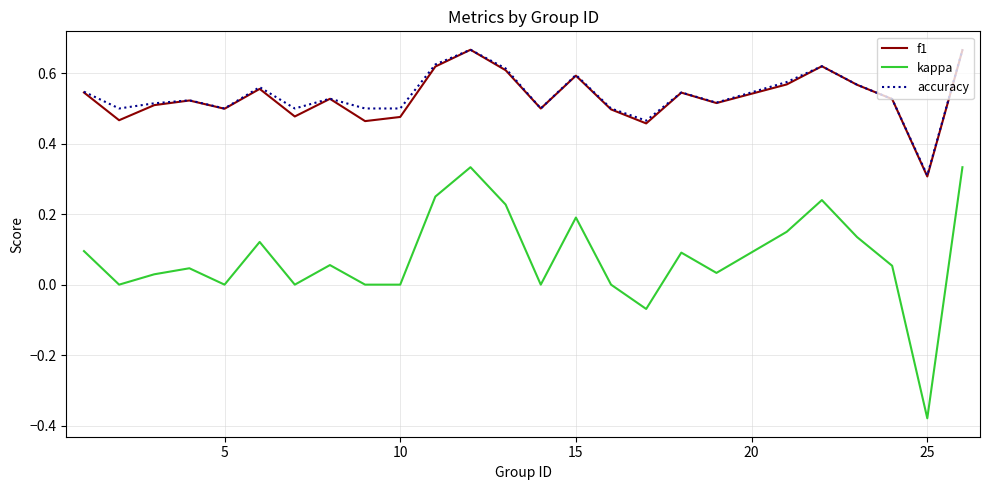

Count the number of data series in this chart.

3